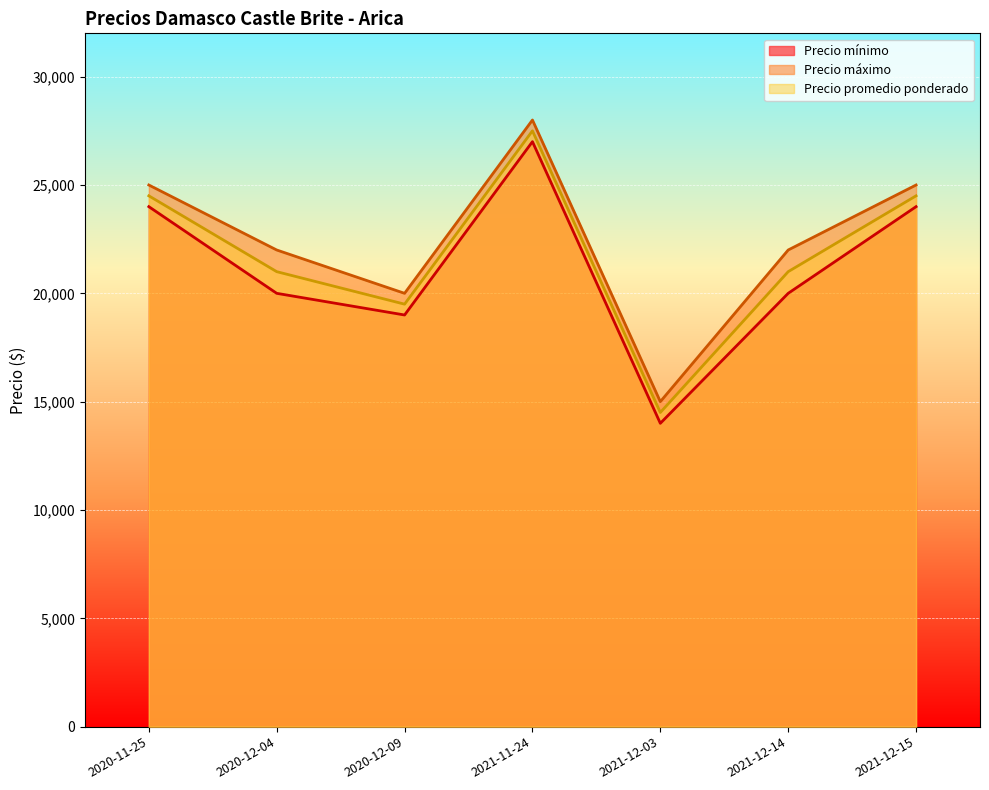

What value does the Precio mínimo series have at 2020-12-04, to the nearest 50?

20000